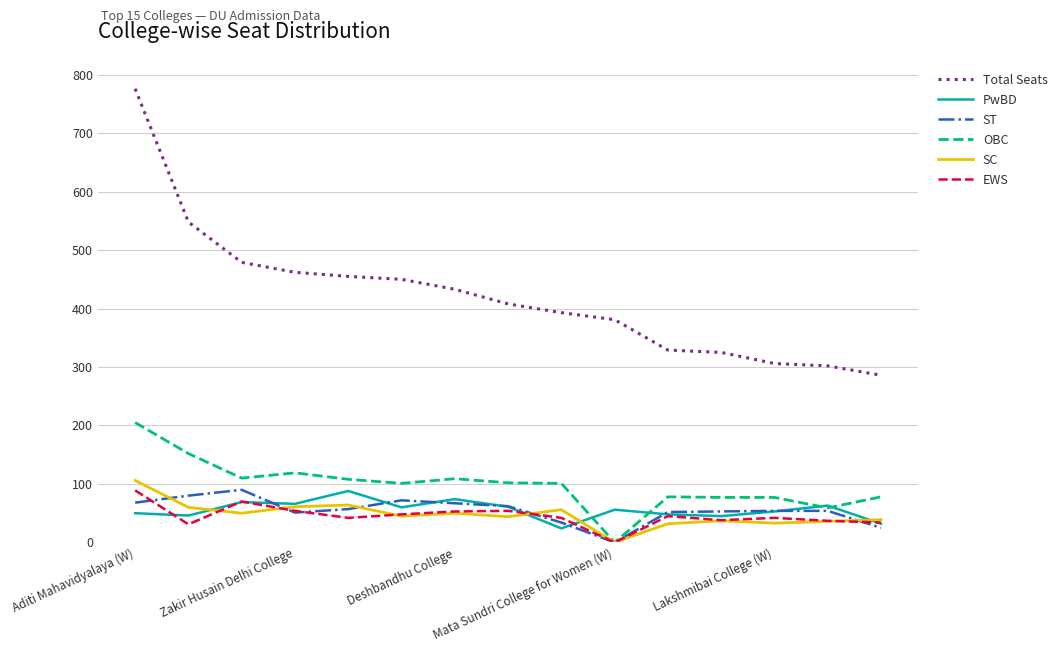

Which series has the largest total across all categories?

Total Seats